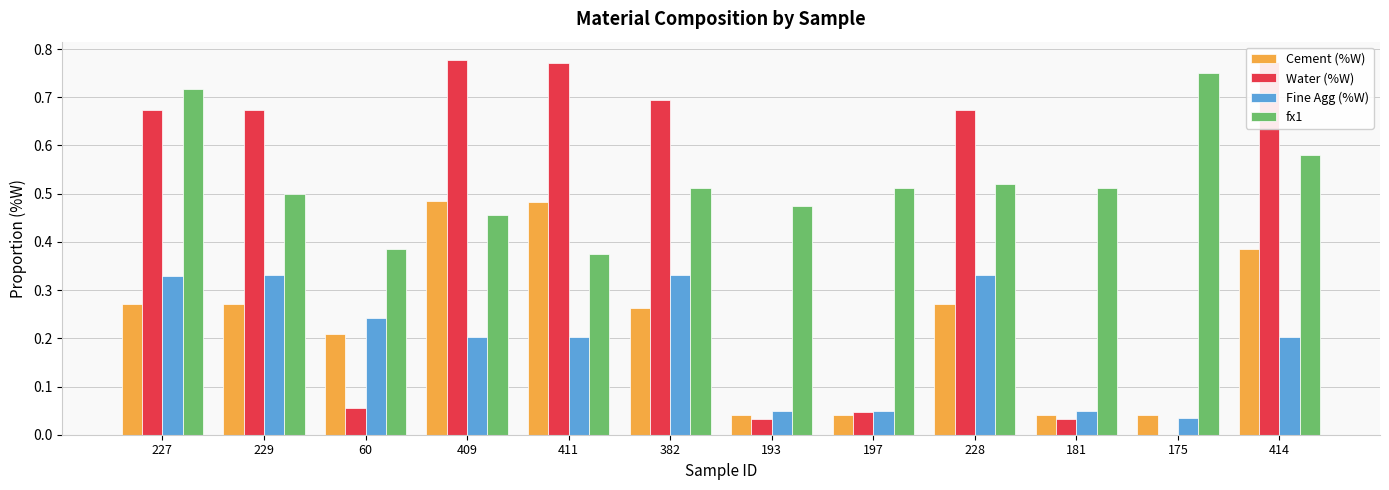

Which series has the widest spread of values?

Water (%W)